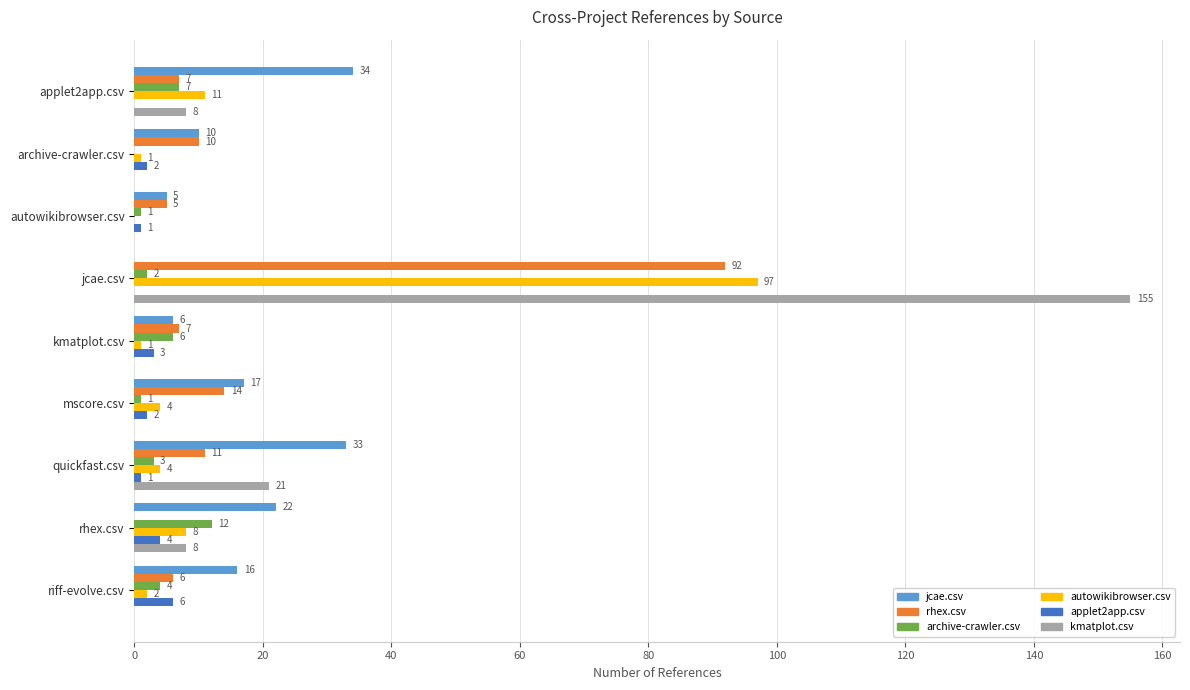

True or false: jcae.csv has a value of 55 at applet2app.csv.

False